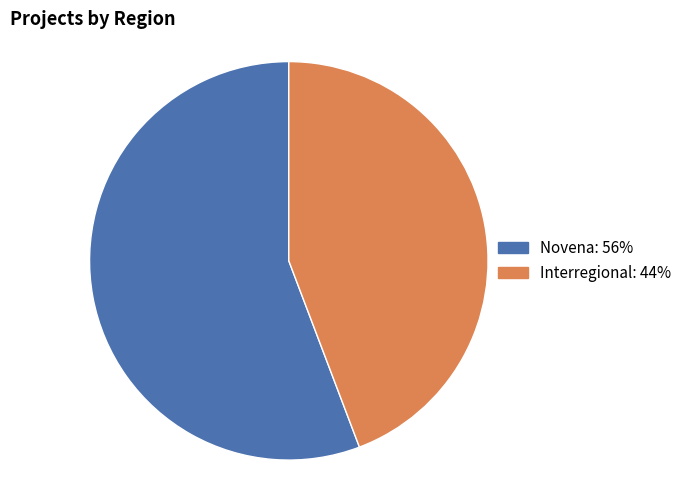

Does any single category account for the majority?

Yes